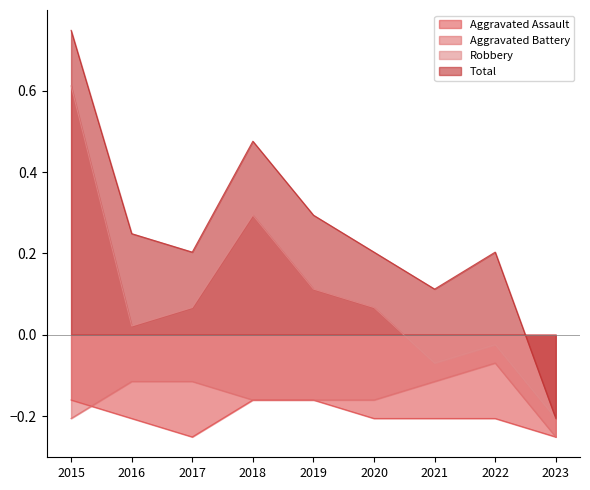

At which label does Robbery first exceed 0?

2015